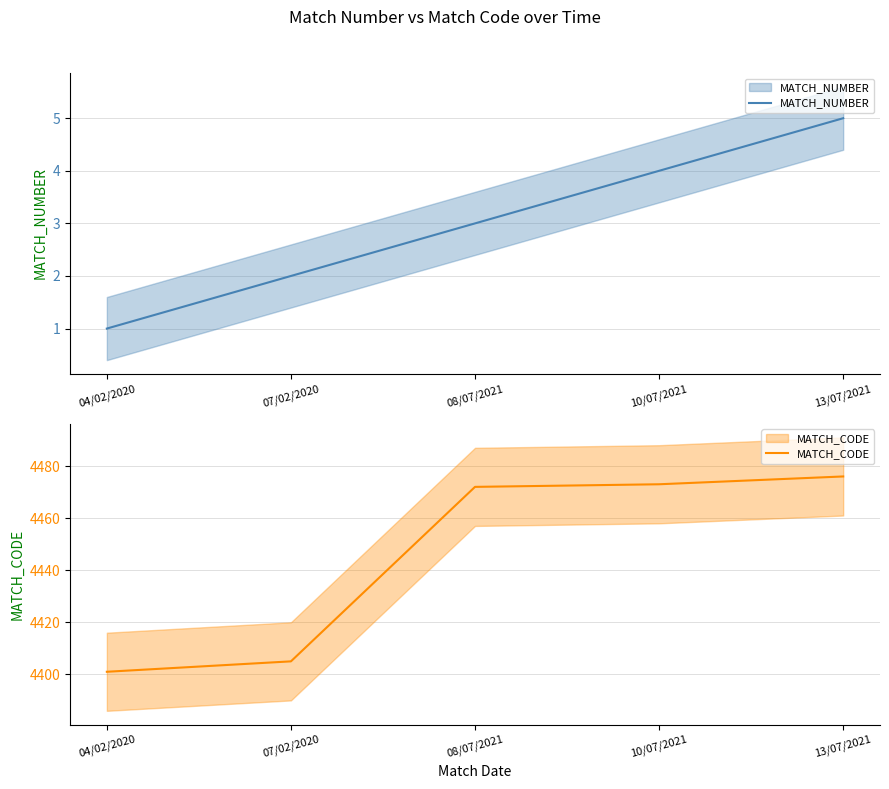

At which label is MATCH_NUMBER closest to 3?

08/07/2021